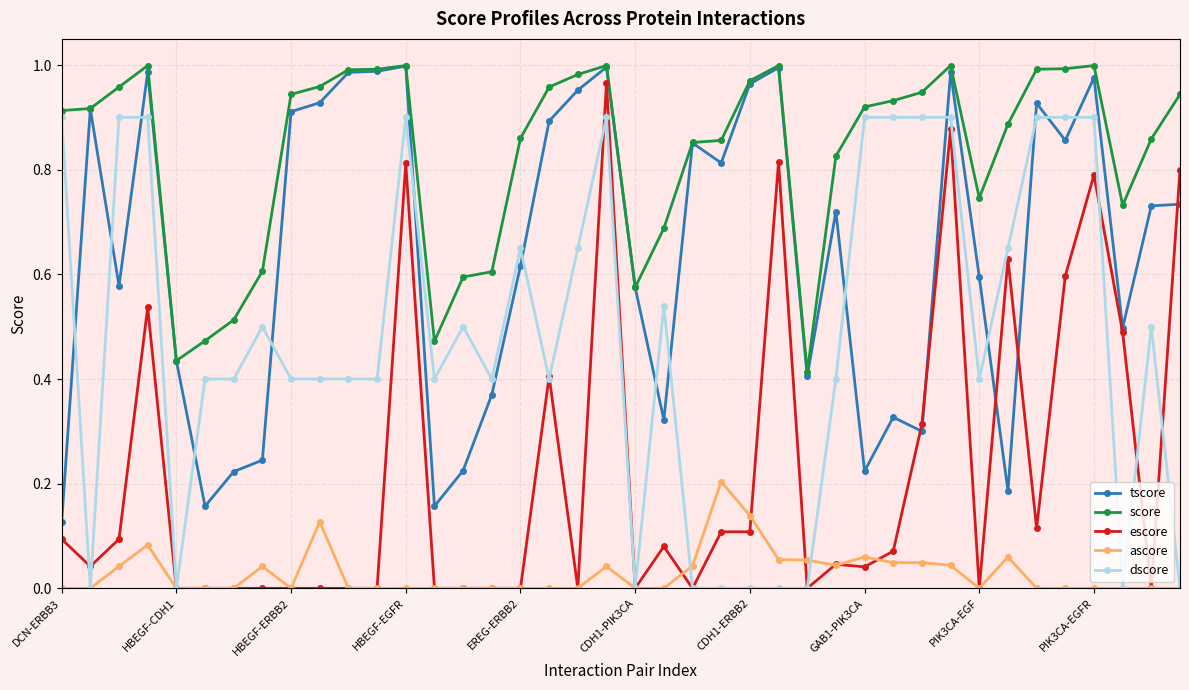

Which series has the largest range (max minus min)?

escore